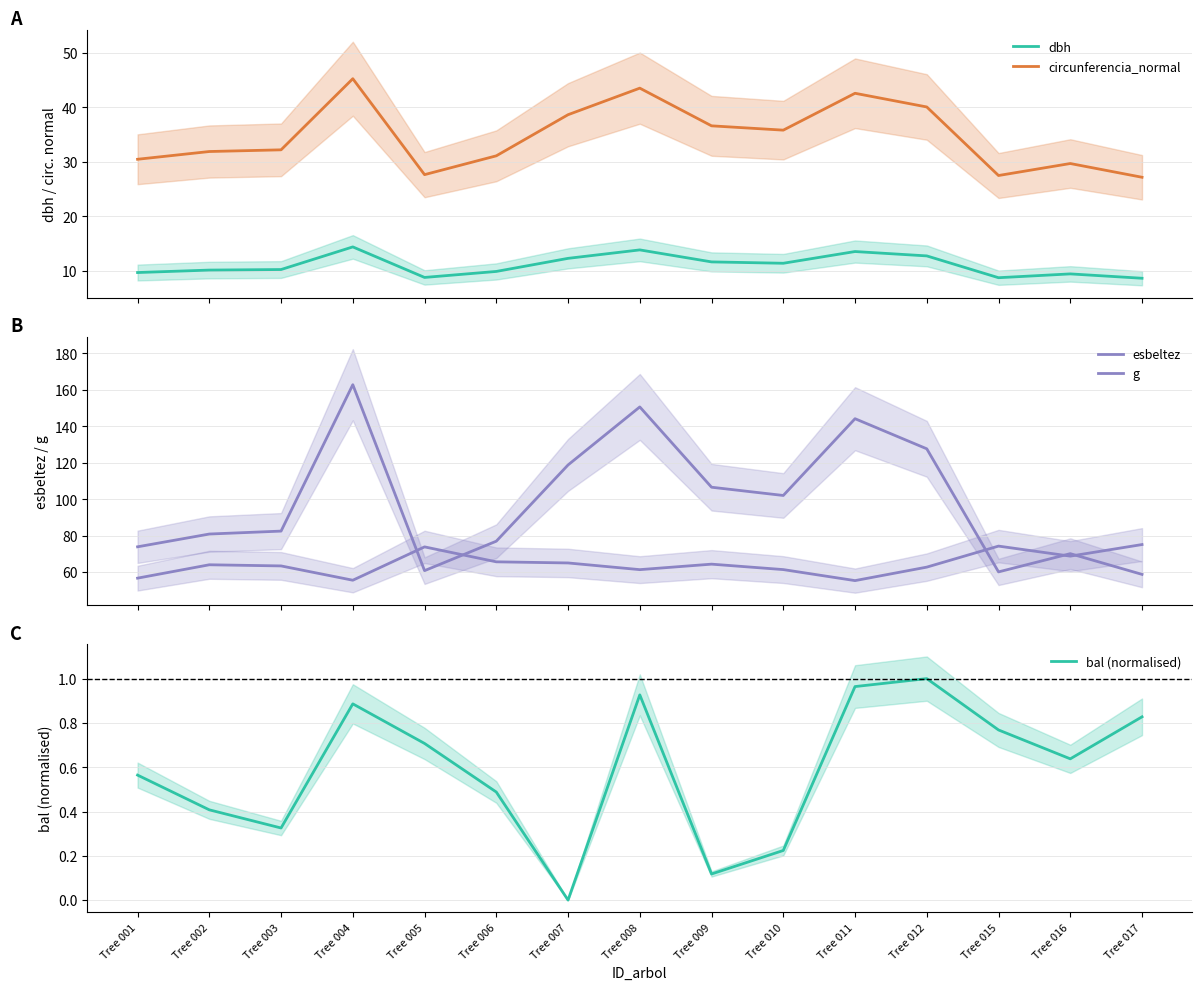

Reading left to right, what are all the values shown in this chart?

dbh: 9.7	10.2	10.2	14.4	8.8	9.9	12.3	13.8	11.7	11.4	13.6	12.8	8.8	9.4	8.7
circunferencia_normal: 30.5	31.9	32.2	45.2	27.6	31.1	38.6	43.5	36.6	35.8	42.6	40.1	27.5	29.7	27.2
esbeltez: 56.7	64.0	63.4	55.6	73.9	65.7	65.0	61.4	64.4	61.4	55.4	62.8	74.3	68.8	75.1
g: 73.9	80.9	82.5	162.9	60.8	77.0	118.8	150.7	106.6	102.1	144.2	127.7	60.1	70.1	58.8
bal (normalised): 0.6	0.4	0.3	0.9	0.7	0.5	0.0	0.9	0.1	0.2	1.0	1.0	0.8	0.6	0.8